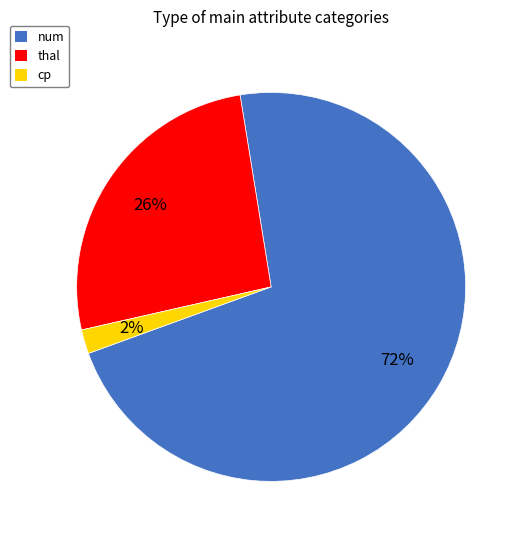

Do thal and num together represent more than half of the pie?

Yes